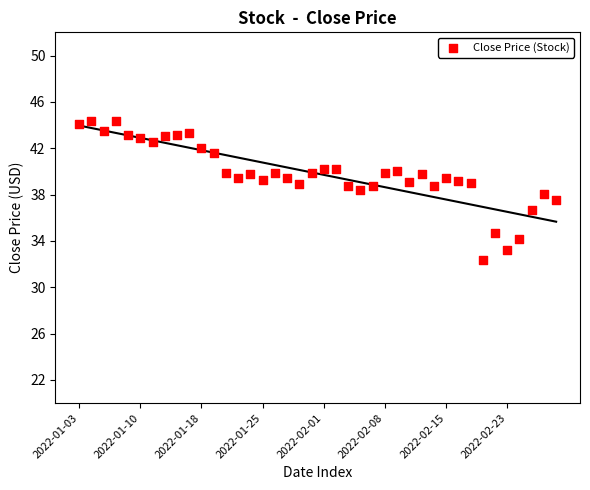

What is the range of Y values (max minus min)?

12.0